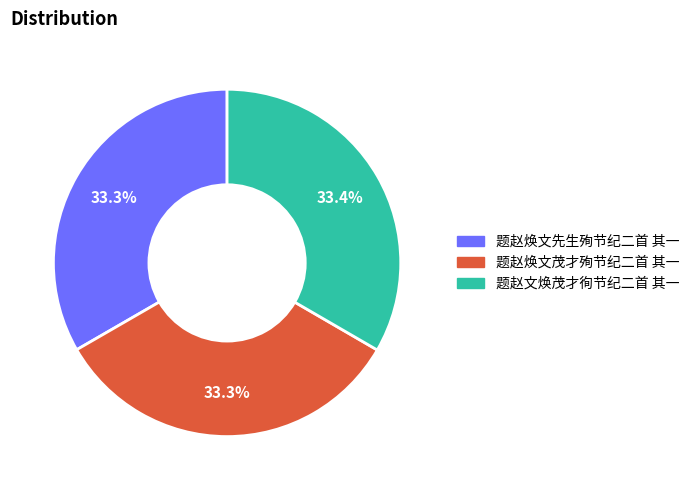

How many slices are in this pie chart?

3